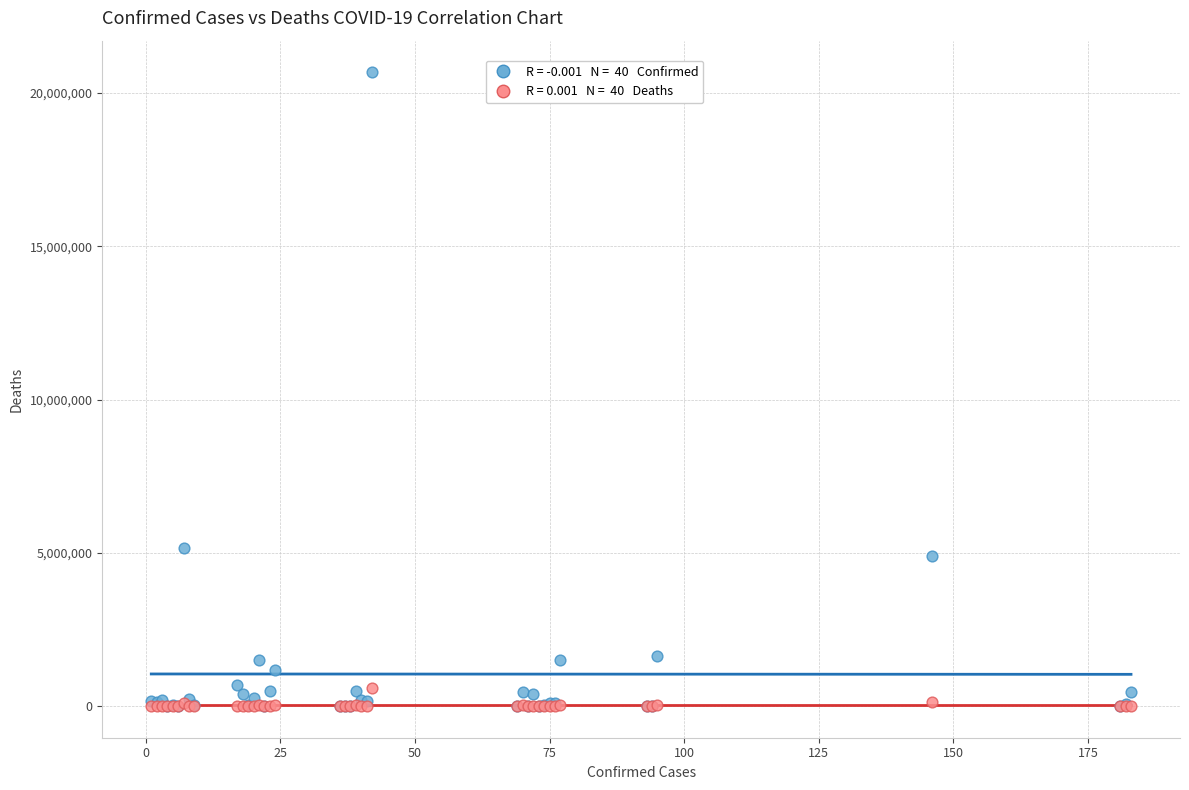

Across all series, what Y value is closest to 10338282?

5161926